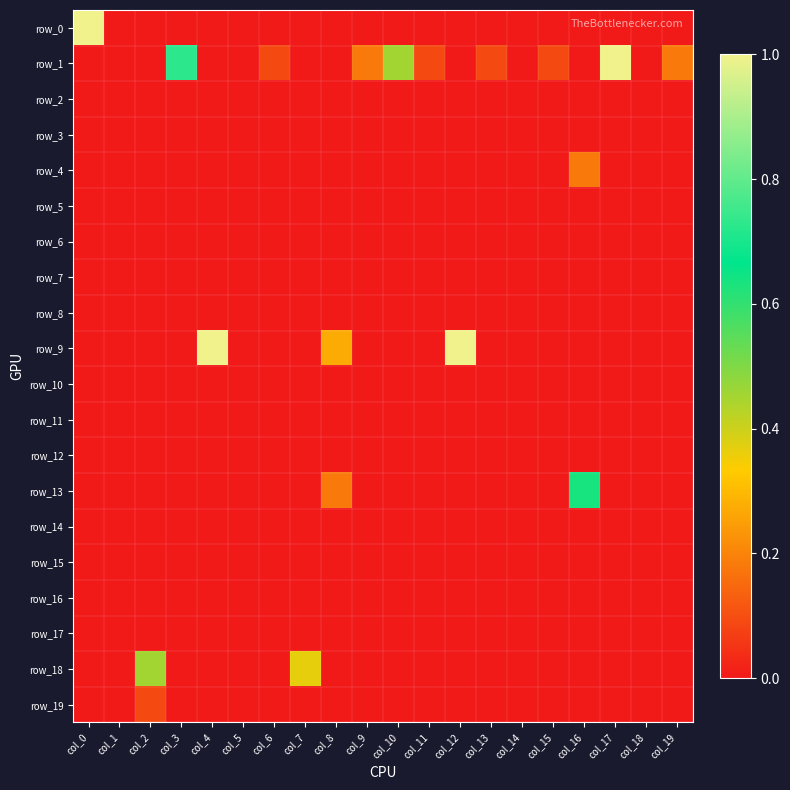

What is the maximum value for row_0?

1.0